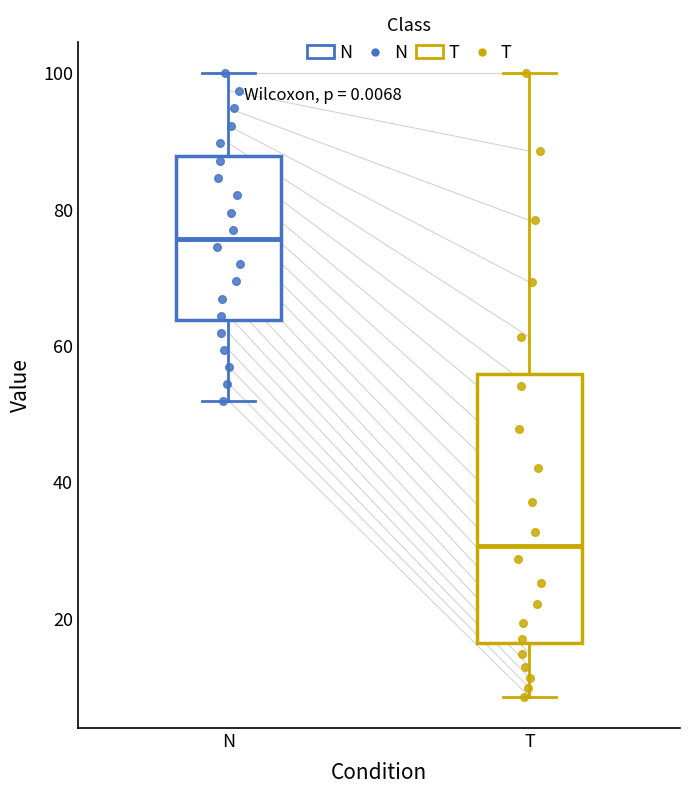

Which box is the tallest, from its lower edge to its upper edge?

T